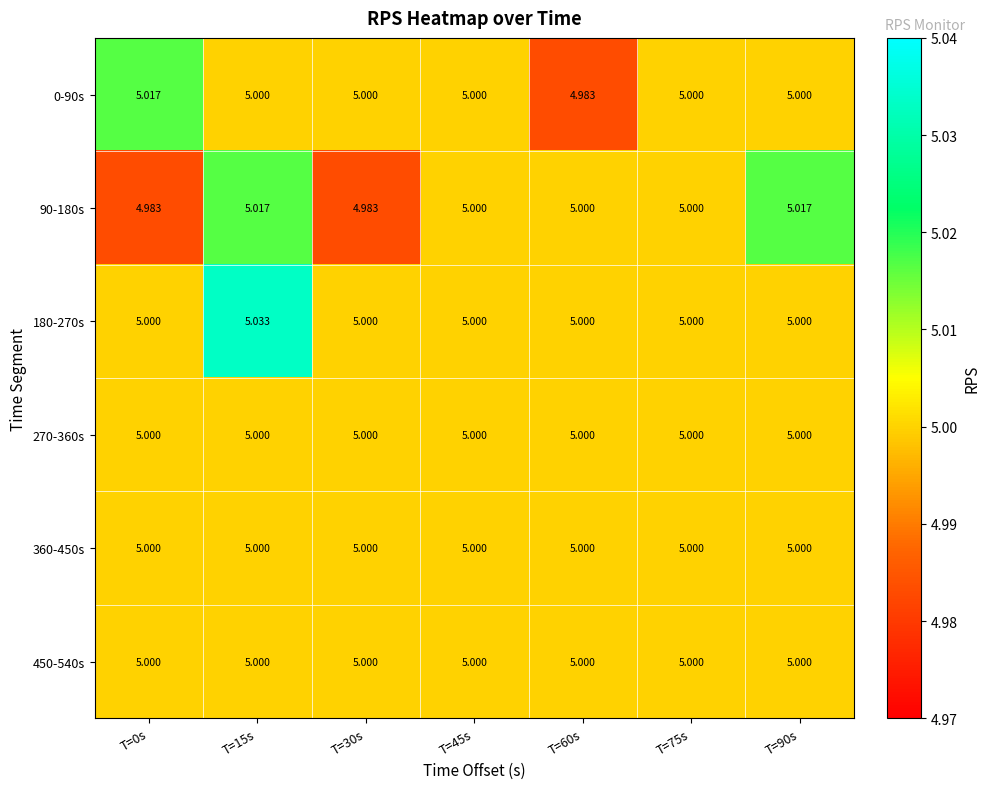

What is the total value across all series at T=90s?

30.0